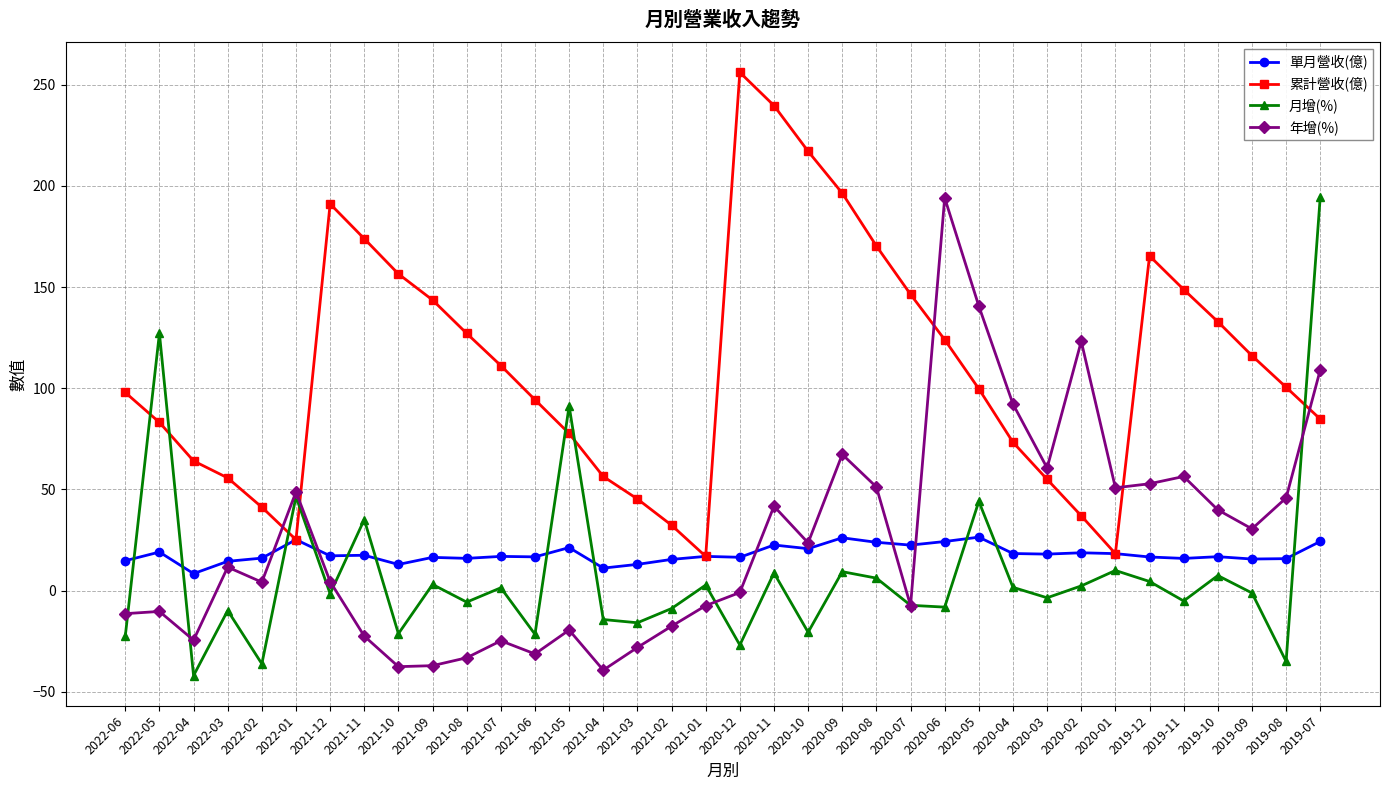

Where do 月增(%) and 累計營收(億) first cross each other?

2022-06 and 2022-05